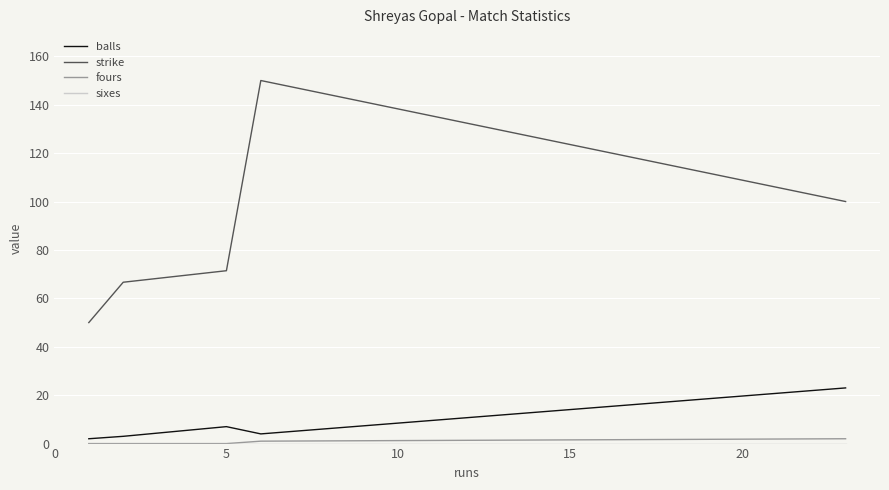

True or false: fours and strike intersect in this chart.

False